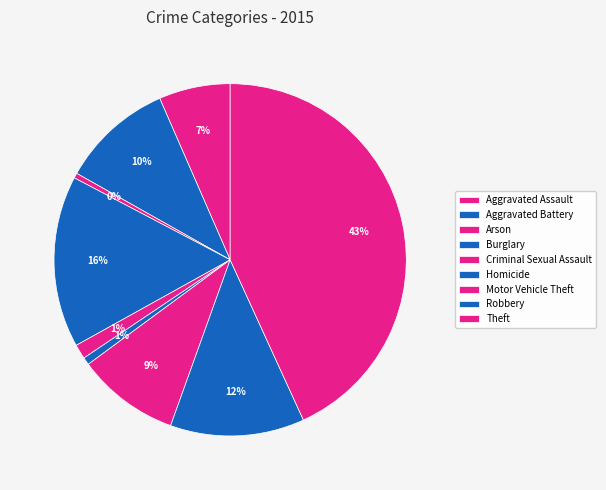

How many segments does this pie chart have?

9